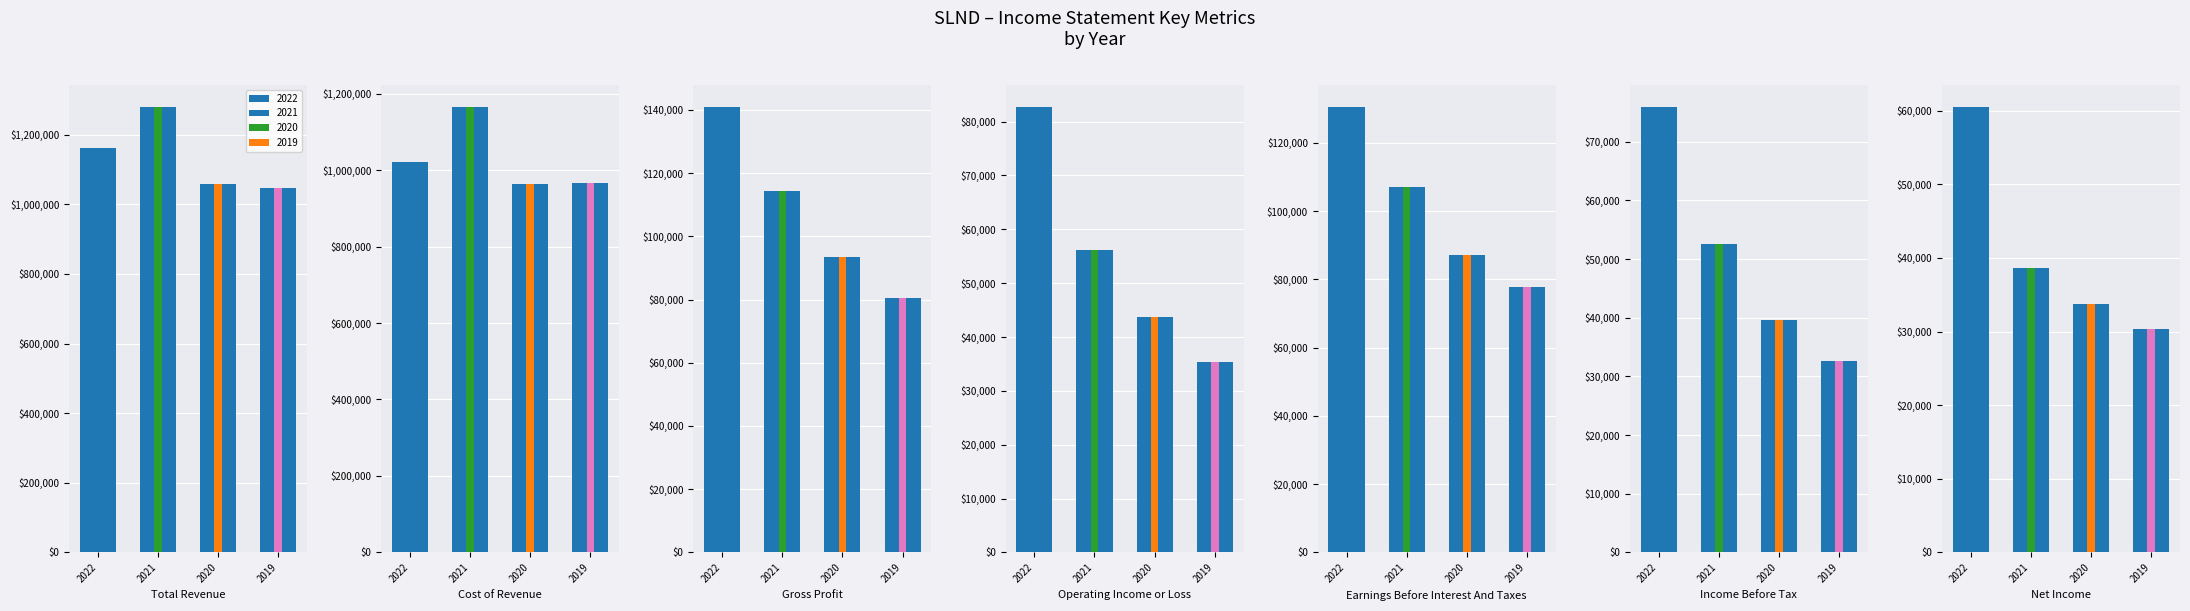

Is it true that 2019 equals 22913 at 2?

False